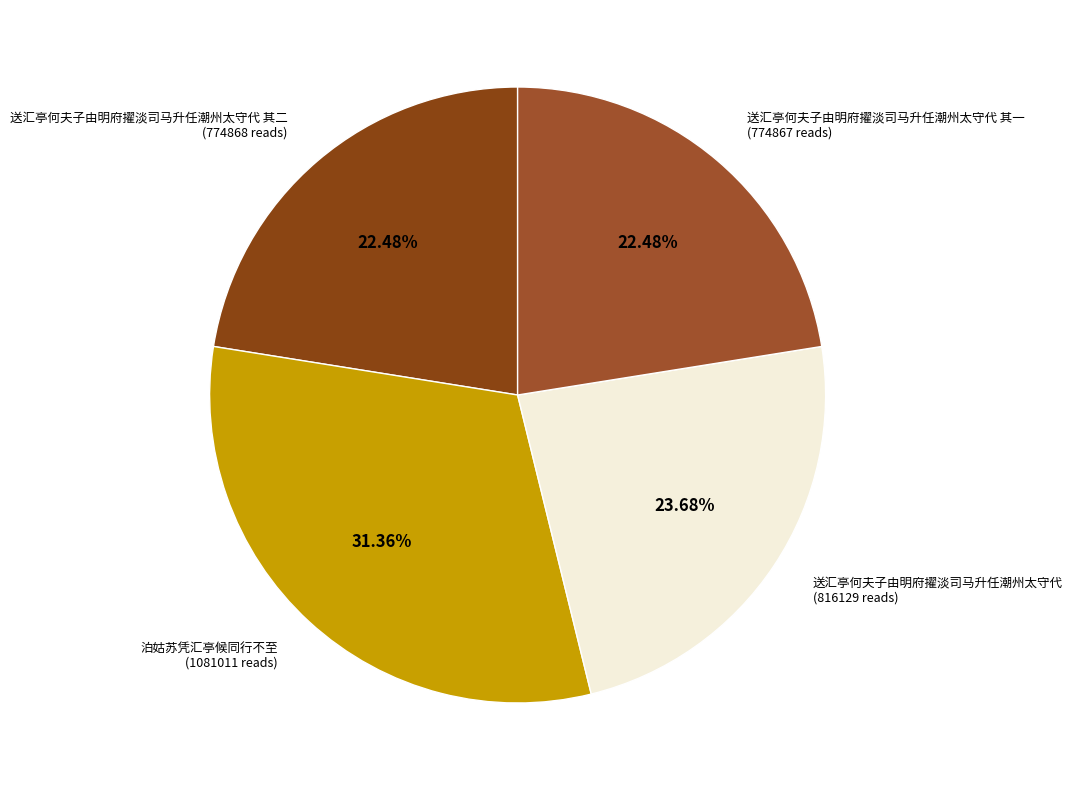

Does 送汇亭何夫子由明府擢淡司马升任潮州太守代 account for over 50% of the chart?

No